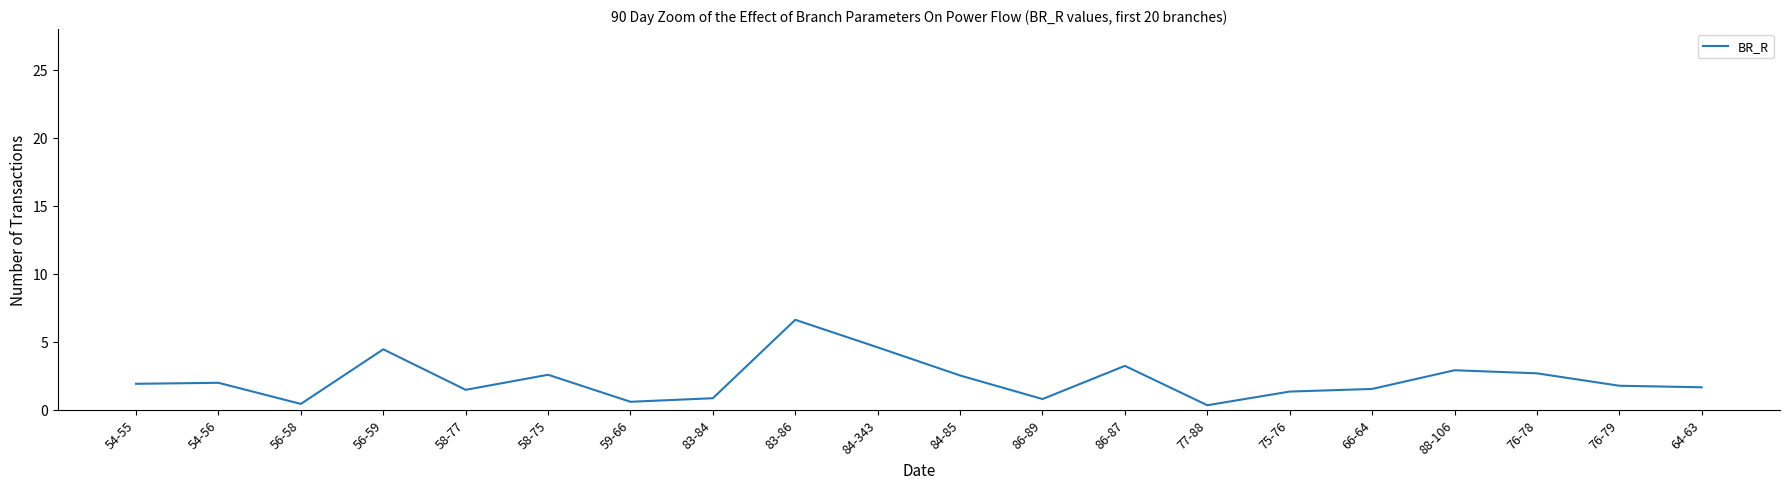

What position from the right is 58-77?

16